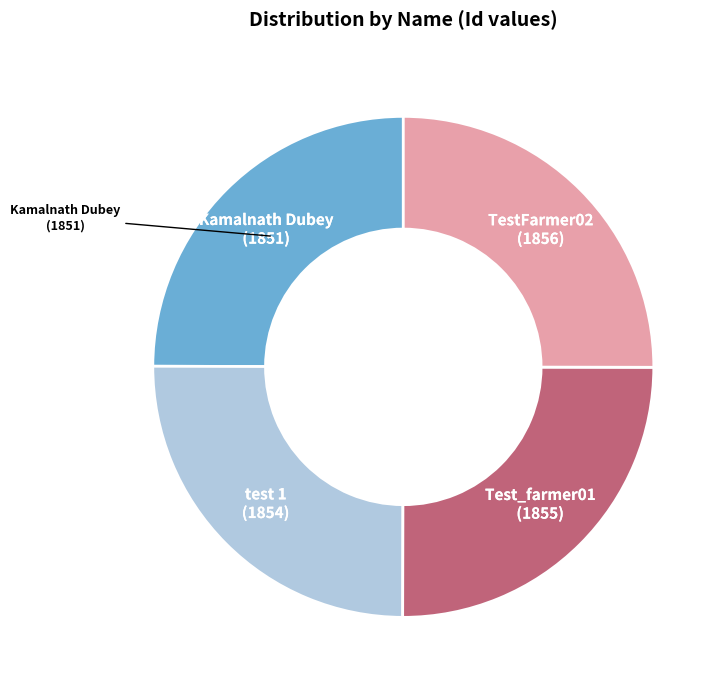

Does any single category account for the majority?

No